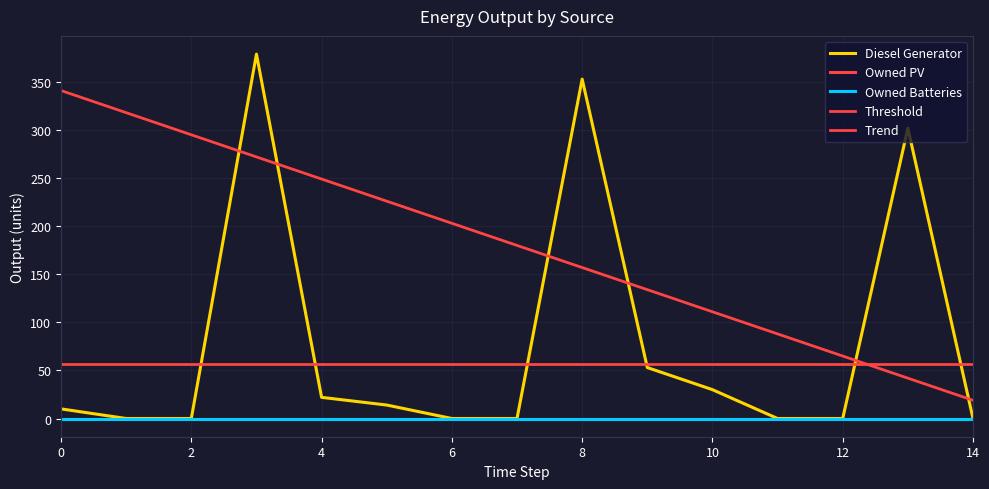

How many data points in Diesel Generator are less than 10?

7